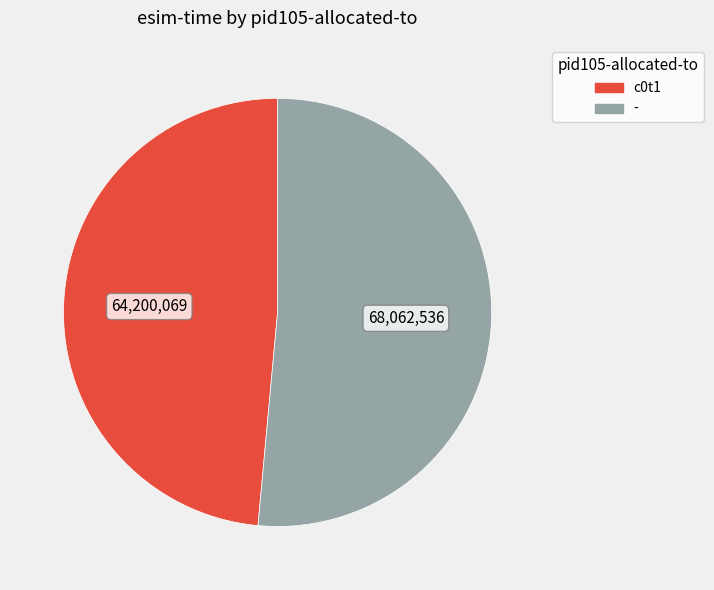

What is the majority slice?

-